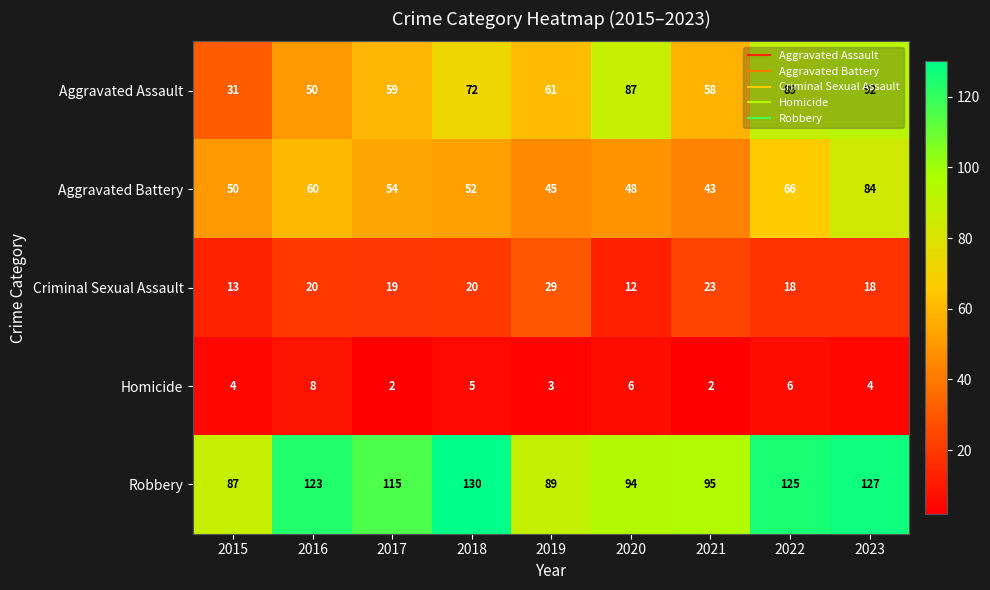

Rank the series by their maximum value, from lowest to highest.

Homicide, Criminal Sexual Assault, Aggravated Battery, Aggravated Assault, Robbery